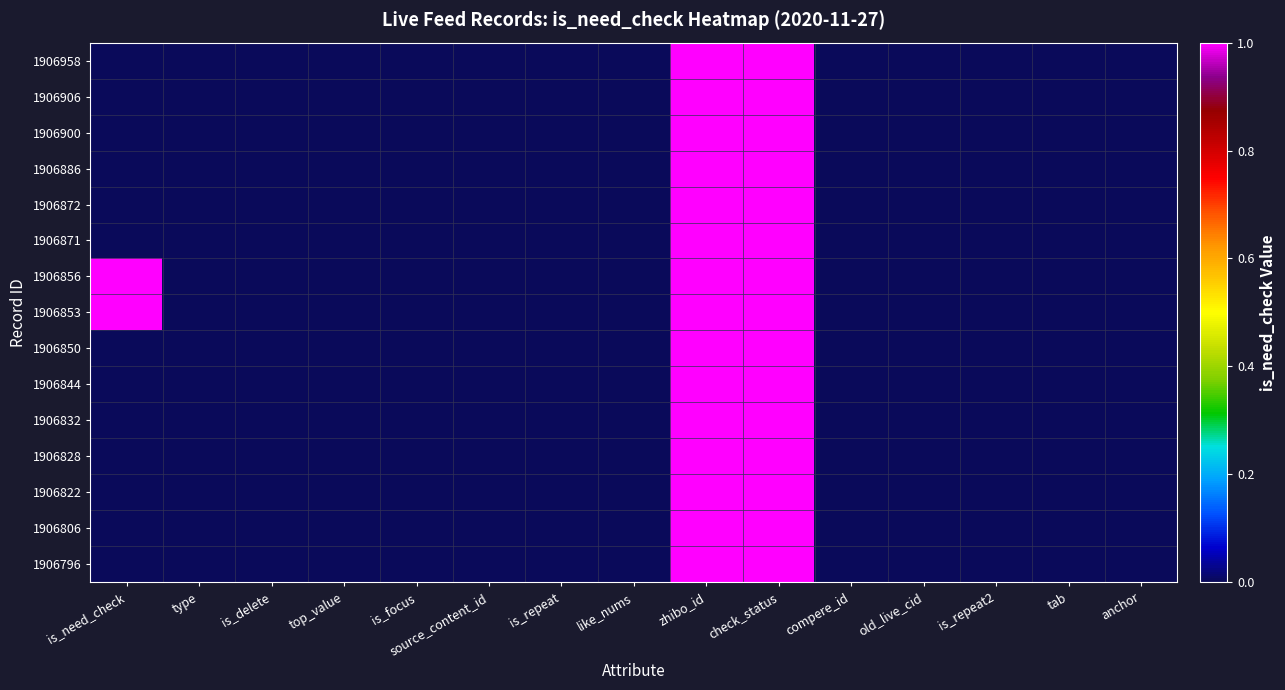

Reading left to right, extract all data points from this chart.

1906958: is_need_check=0	type=0	is_delete=0	top_value=0	is_focus=0	source_content_id=0	is_repeat=0	like_nums=0	zhibo_id=152	check_status=1	compere_id=0	old_live_cid=0	is_repeat2=0	tab=0	anchor=0
1906906: is_need_check=0	type=0	is_delete=0	top_value=0	is_focus=0	source_content_id=0	is_repeat=0	like_nums=0	zhibo_id=152	check_status=1	compere_id=0	old_live_cid=0	is_repeat2=0	tab=0	anchor=0
1906900: is_need_check=0	type=0	is_delete=0	top_value=0	is_focus=0	source_content_id=0	is_repeat=0	like_nums=0	zhibo_id=152	check_status=1	compere_id=0	old_live_cid=0	is_repeat2=0	tab=0	anchor=0
1906886: is_need_check=0	type=0	is_delete=0	top_value=0	is_focus=0	source_content_id=0	is_repeat=0	like_nums=0	zhibo_id=152	check_status=1	compere_id=0	old_live_cid=0	is_repeat2=0	tab=0	anchor=0
1906872: is_need_check=0	type=0	is_delete=0	top_value=0	is_focus=0	source_content_id=0	is_repeat=0	like_nums=0	zhibo_id=152	check_status=1	compere_id=0	old_live_cid=0	is_repeat2=0	tab=0	anchor=0
1906871: is_need_check=0	type=0	is_delete=0	top_value=0	is_focus=0	source_content_id=0	is_repeat=0	like_nums=0	zhibo_id=152	check_status=1	compere_id=0	old_live_cid=0	is_repeat2=0	tab=0	anchor=0
1906856: is_need_check=1	type=0	is_delete=0	top_value=0	is_focus=0	source_content_id=0	is_repeat=0	like_nums=0	zhibo_id=152	check_status=1	compere_id=0	old_live_cid=0	is_repeat2=0	tab=0	anchor=0
1906853: is_need_check=1	type=0	is_delete=0	top_value=0	is_focus=0	source_content_id=0	is_repeat=0	like_nums=0	zhibo_id=152	check_status=1	compere_id=0	old_live_cid=0	is_repeat2=0	tab=0	anchor=0
1906850: is_need_check=0	type=0	is_delete=0	top_value=0	is_focus=0	source_content_id=0	is_repeat=0	like_nums=0	zhibo_id=152	check_status=1	compere_id=0	old_live_cid=0	is_repeat2=0	tab=0	anchor=0
1906844: is_need_check=0	type=0	is_delete=0	top_value=0	is_focus=0	source_content_id=0	is_repeat=0	like_nums=0	zhibo_id=152	check_status=1	compere_id=0	old_live_cid=0	is_repeat2=0	tab=0	anchor=0
1906832: is_need_check=0	type=0	is_delete=0	top_value=0	is_focus=0	source_content_id=0	is_repeat=0	like_nums=0	zhibo_id=152	check_status=1	compere_id=0	old_live_cid=0	is_repeat2=0	tab=0	anchor=0
1906828: is_need_check=0	type=0	is_delete=0	top_value=0	is_focus=0	source_content_id=0	is_repeat=0	like_nums=0	zhibo_id=152	check_status=1	compere_id=0	old_live_cid=0	is_repeat2=0	tab=0	anchor=0
1906822: is_need_check=0	type=0	is_delete=0	top_value=0	is_focus=0	source_content_id=0	is_repeat=0	like_nums=0	zhibo_id=152	check_status=1	compere_id=0	old_live_cid=0	is_repeat2=0	tab=0	anchor=0
1906806: is_need_check=0	type=0	is_delete=0	top_value=0	is_focus=0	source_content_id=0	is_repeat=0	like_nums=0	zhibo_id=152	check_status=1	compere_id=0	old_live_cid=0	is_repeat2=0	tab=0	anchor=0
1906796: is_need_check=0	type=0	is_delete=0	top_value=0	is_focus=0	source_content_id=0	is_repeat=0	like_nums=0	zhibo_id=152	check_status=1	compere_id=0	old_live_cid=0	is_repeat2=0	tab=0	anchor=0